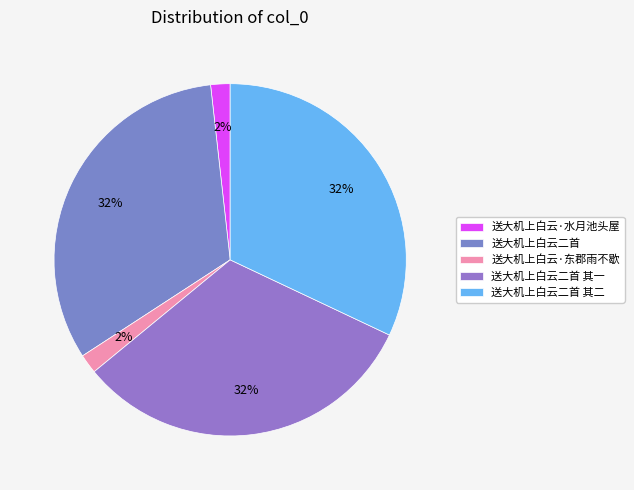

Count the number of slices in the pie.

5